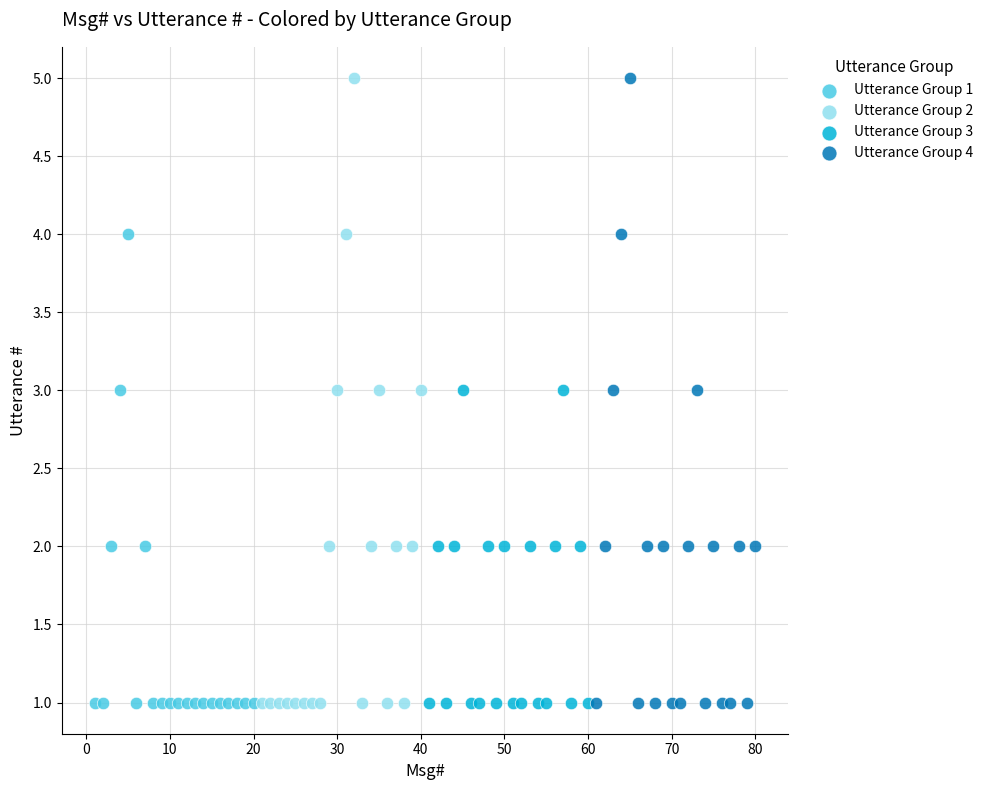

What are all the series names shown in the legend?

Utterance Group 1, Utterance Group 2, Utterance Group 3, Utterance Group 4